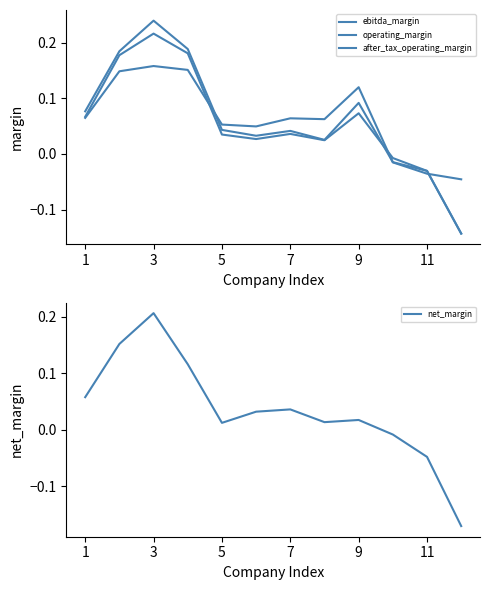

The value of net_margin at 1 is 0.0. True or false?

False